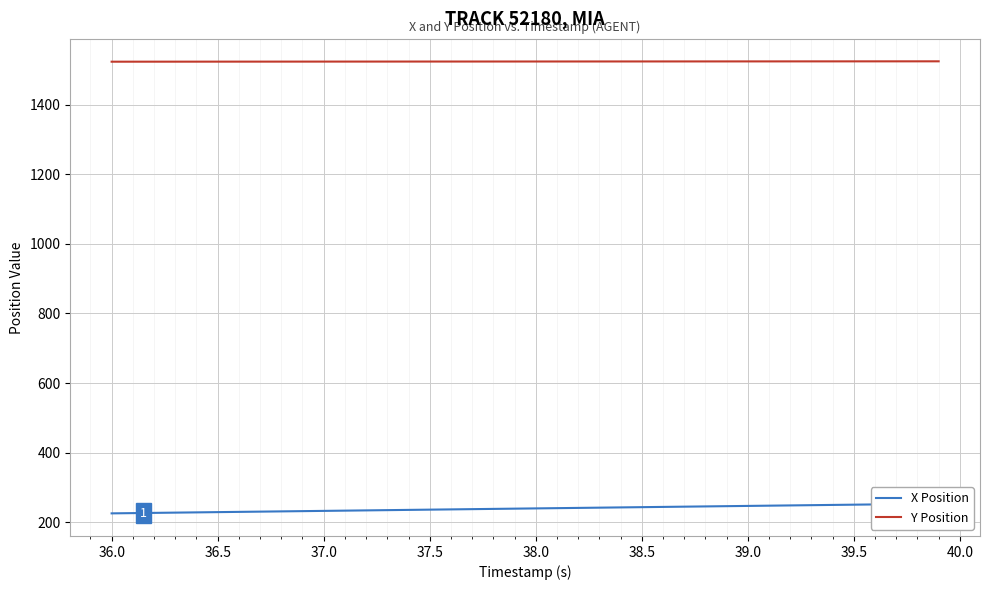

Reading left to right, transcribe all the data shown in this chart.

X Position: 225.8	226.5	227.2	227.9	228.7	229.4	230.1	230.8	231.5	232.2	232.9	233.6	234.4	235.1	235.8	236.5	237.2	237.9	238.6	239.4	240.1	240.8	241.5	242.2	242.9	243.6	244.3	245.1	245.8	246.5	247.2	247.9	248.6	249.3	250.1	250.8	251.5	252.2	252.9	253.6
Y Position: 1523.0	1523.0	1523.1	1523.1	1523.1	1523.2	1523.2	1523.2	1523.2	1523.3	1523.3	1523.3	1523.3	1523.4	1523.4	1523.4	1523.5	1523.5	1523.5	1523.5	1523.6	1523.6	1523.6	1523.7	1523.7	1523.7	1523.7	1523.8	1523.8	1523.8	1523.8	1523.9	1523.9	1523.9	1523.9	1524.0	1524.0	1524.0	1524.0	1524.1